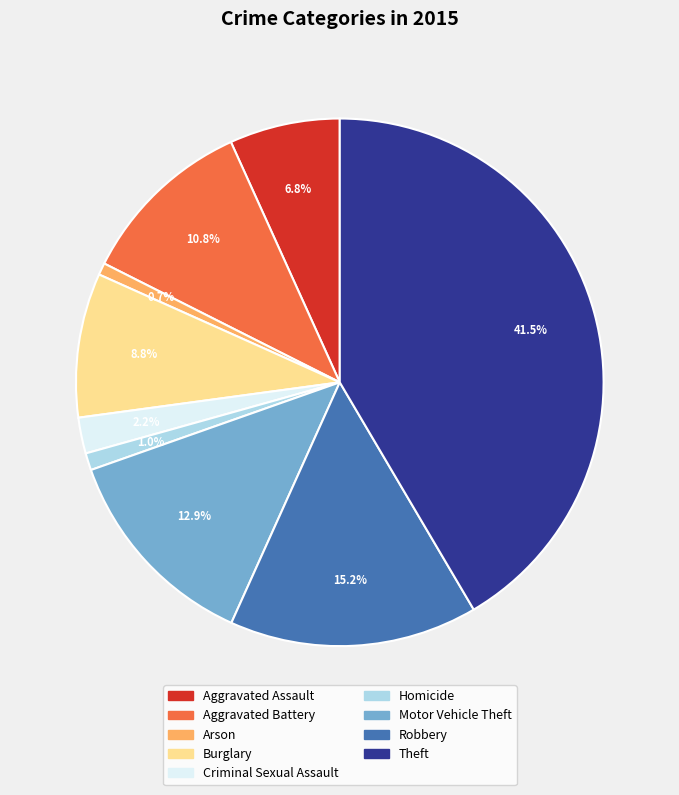

Is there any slice that represents more than half of the pie?

No